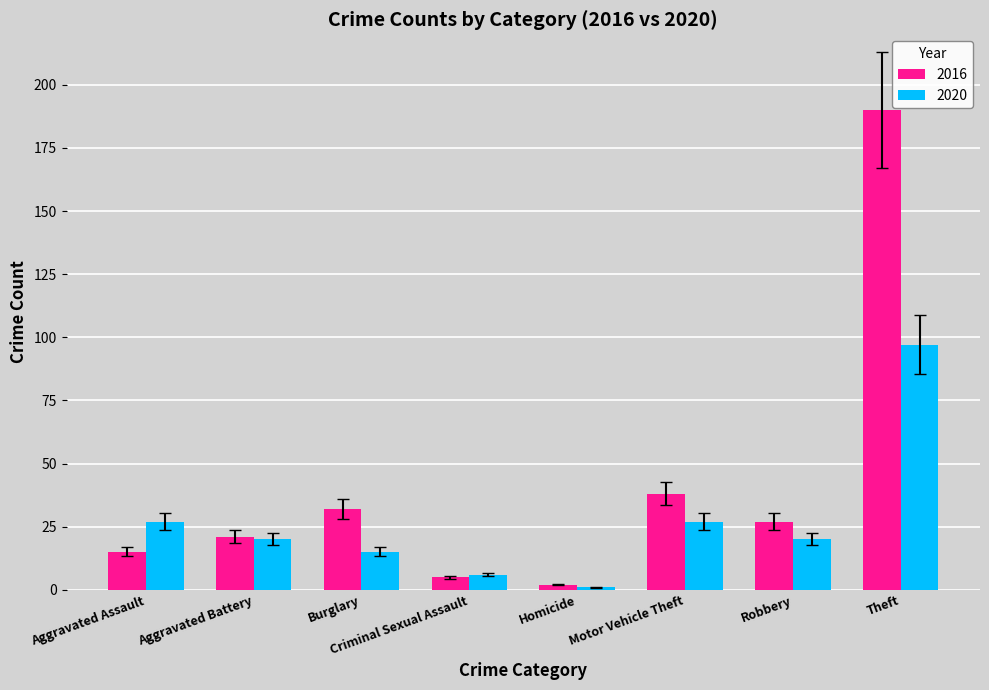

What is the difference between the highest and lowest values at Aggravated Assault?

12